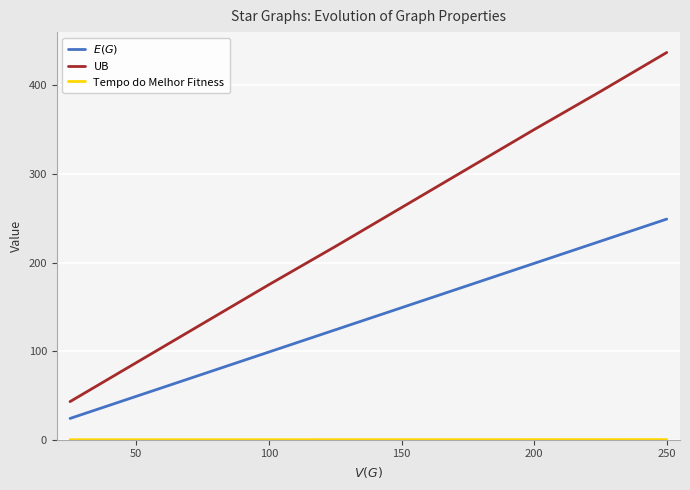

What is the difference between the maximum and minimum values in the UB series?

394.0